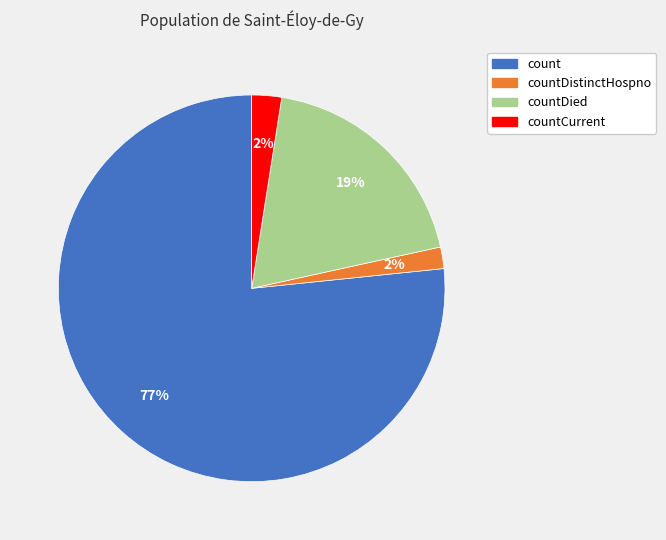

Is there any slice that represents more than half of the pie?

Yes